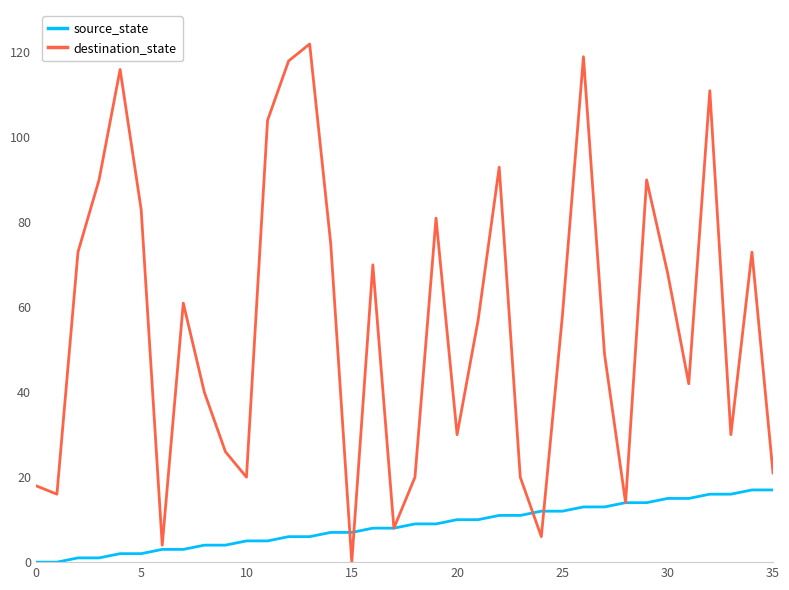

Which series has the widest spread of values?

destination_state